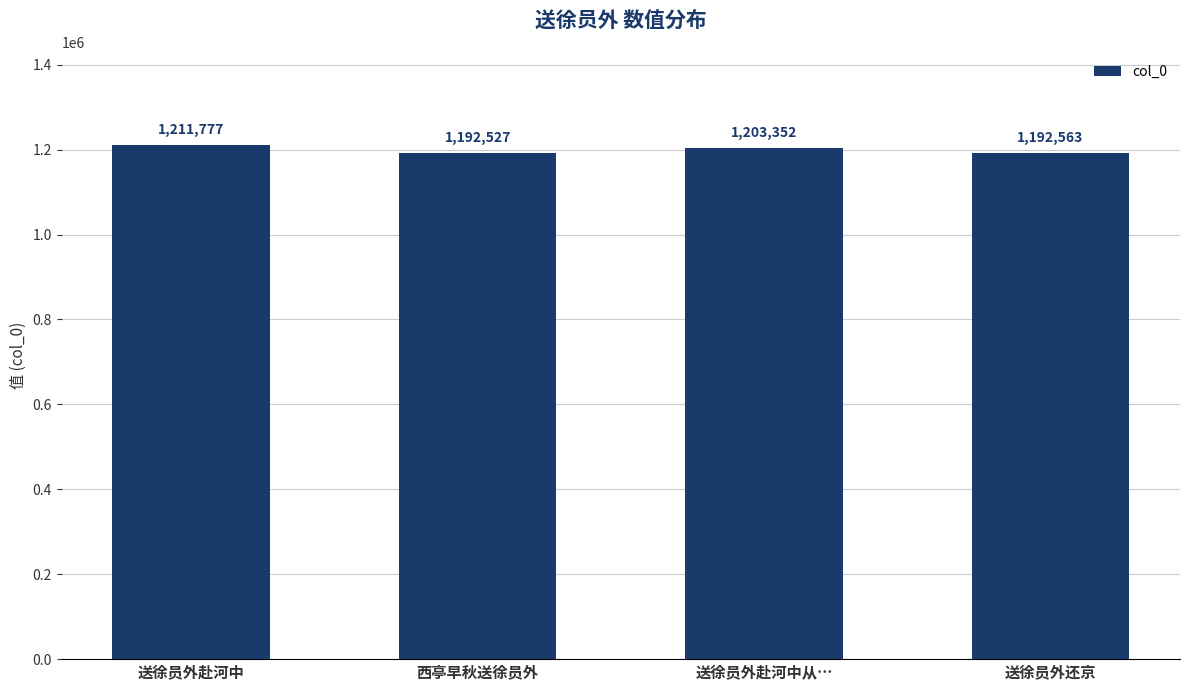

What is the average value?

1200055